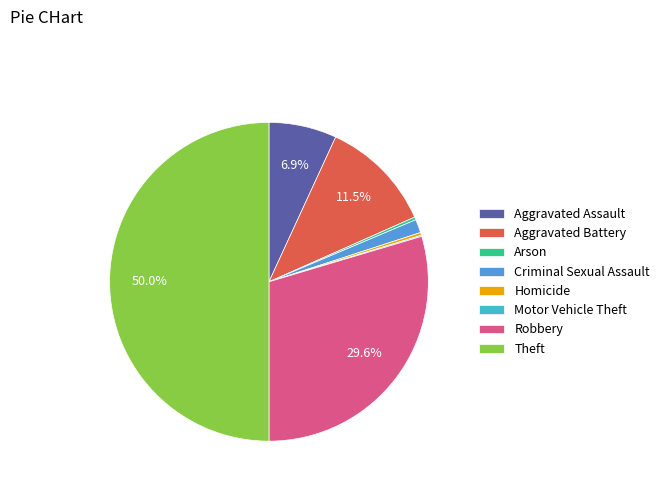

Is it true that Robbery is 42% of the pie?

False